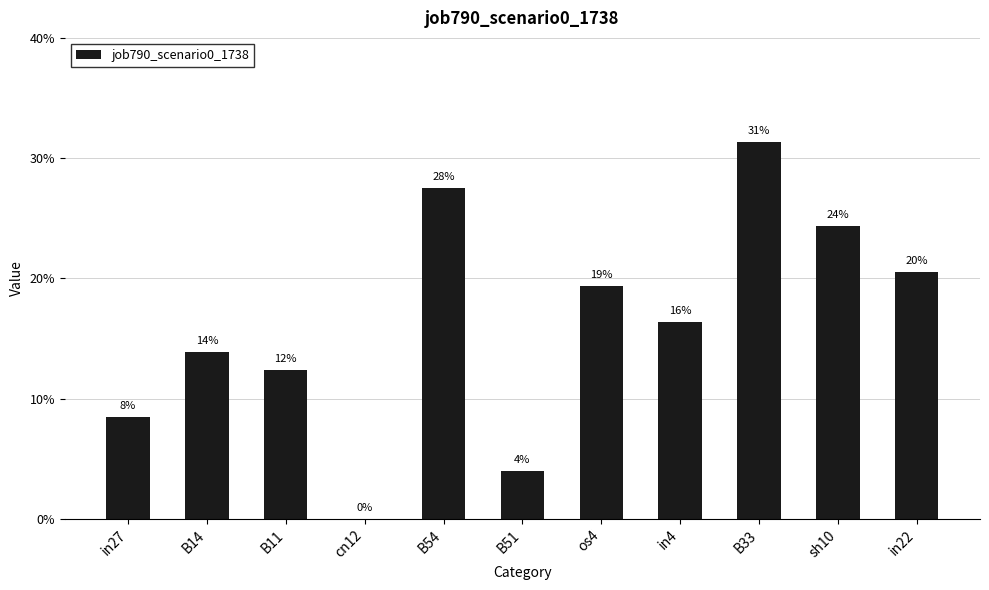

Reading left to right, what are all the values shown in this chart?

0.1	0.1	0.1	0.0	0.3	0.0	0.2	0.2	0.3	0.2	0.2